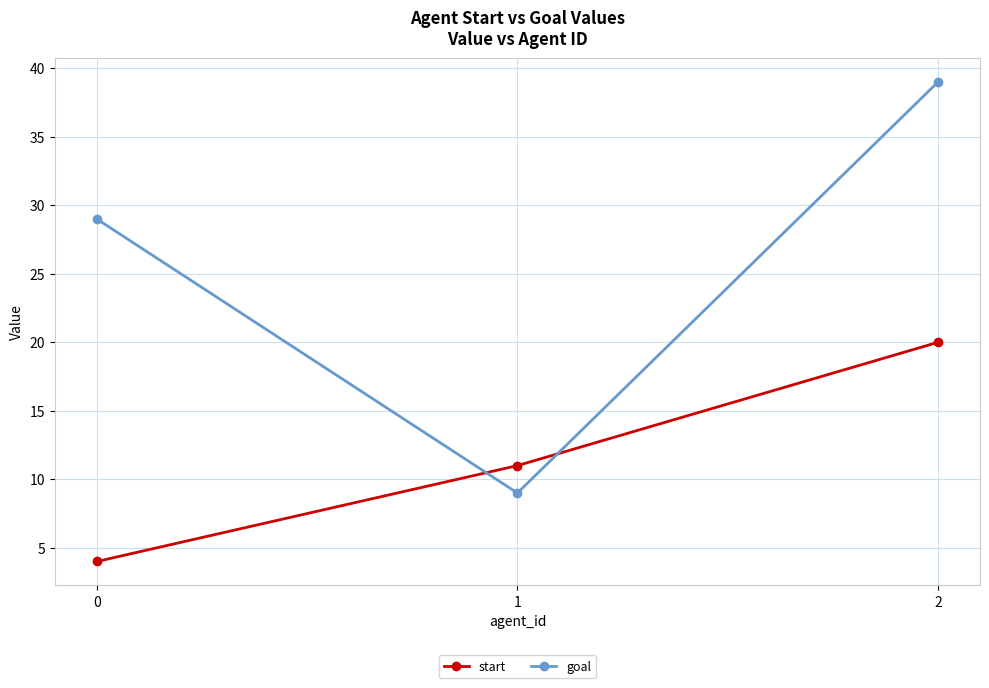

What is the sum of all goal values?

77